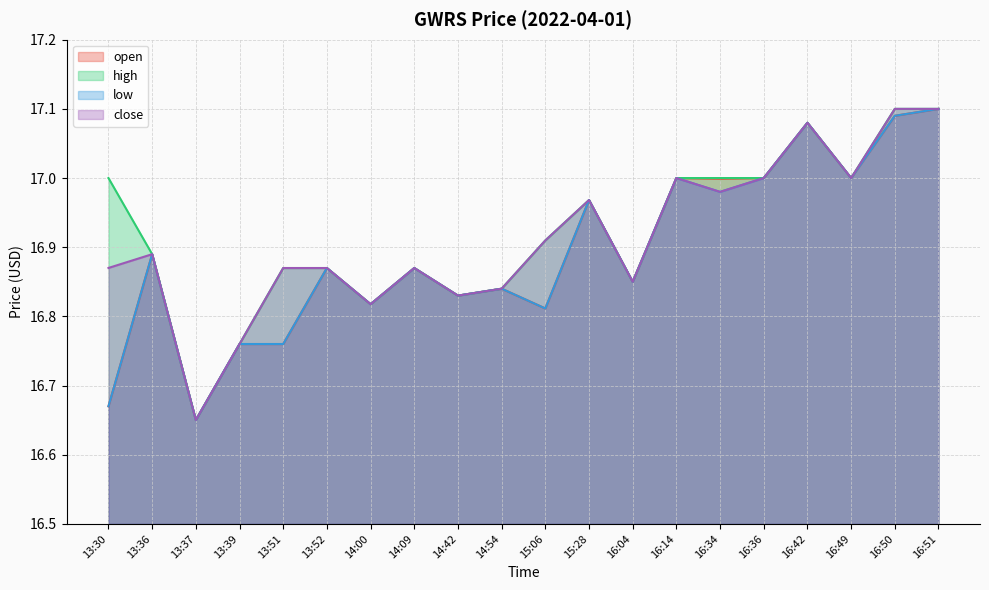

How many lines are shown in the chart?

4